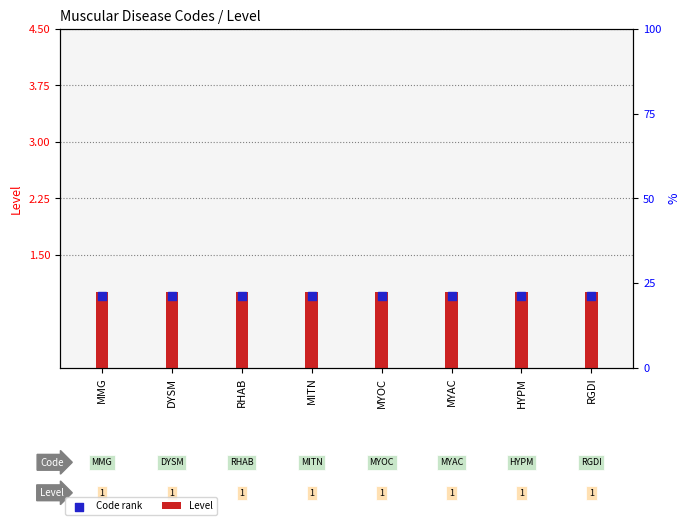

At which category is the sum across all series the highest?

MMG